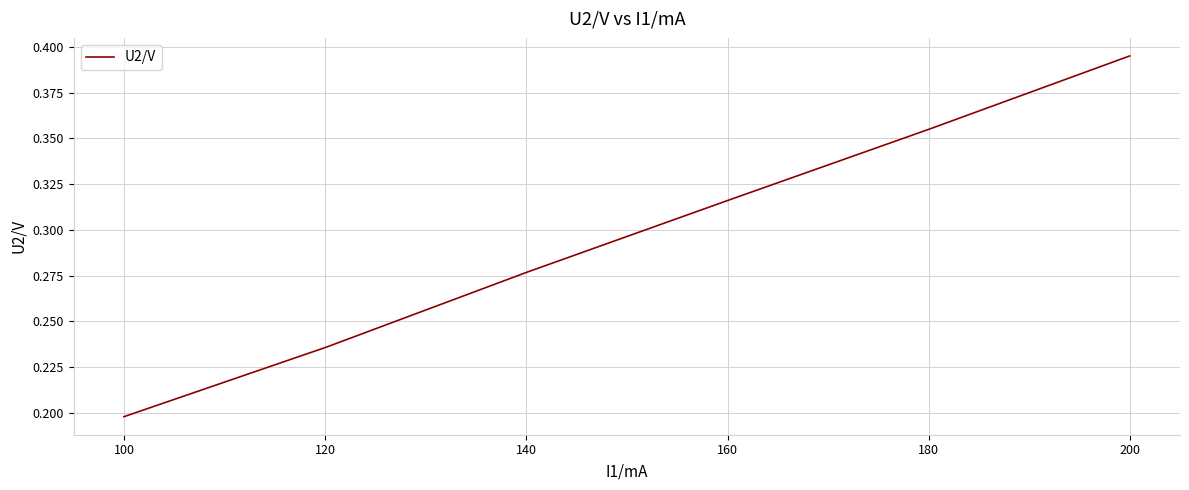

True or false: the data has more than 2 interior local peaks.

False